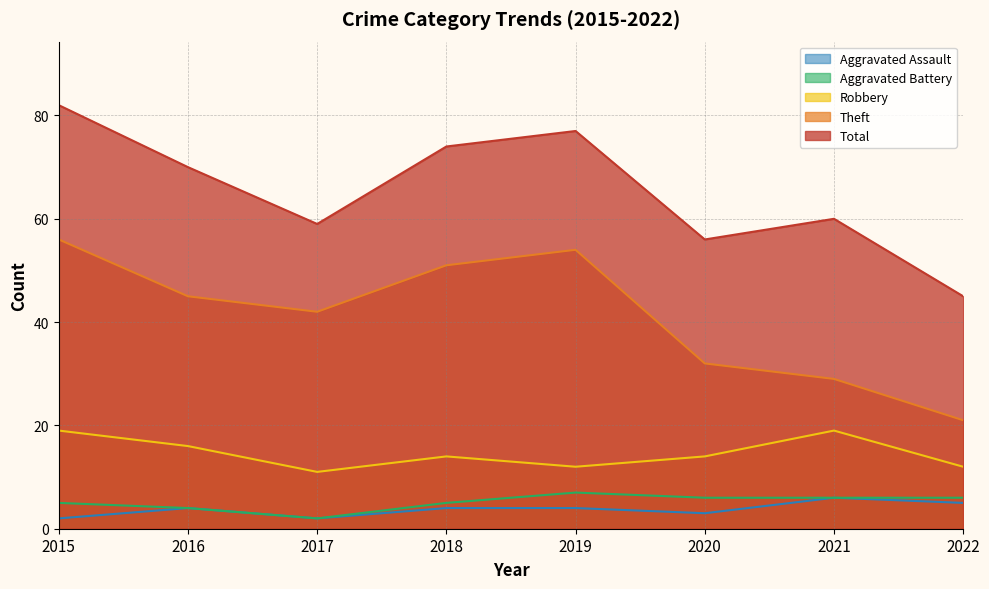

Where is the first local minimum for Total?

2017